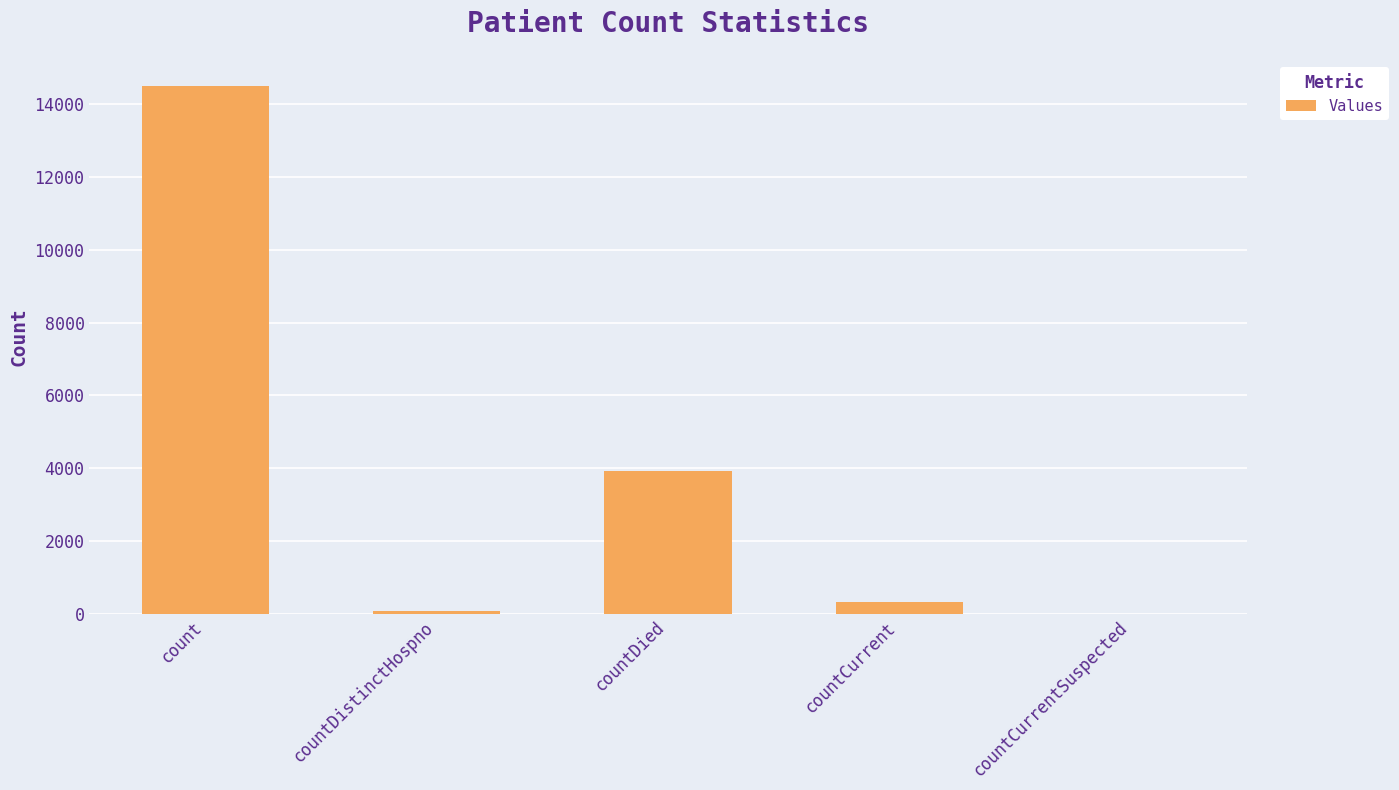

What is the sum of the values at count and countDistinctHospno?

14573